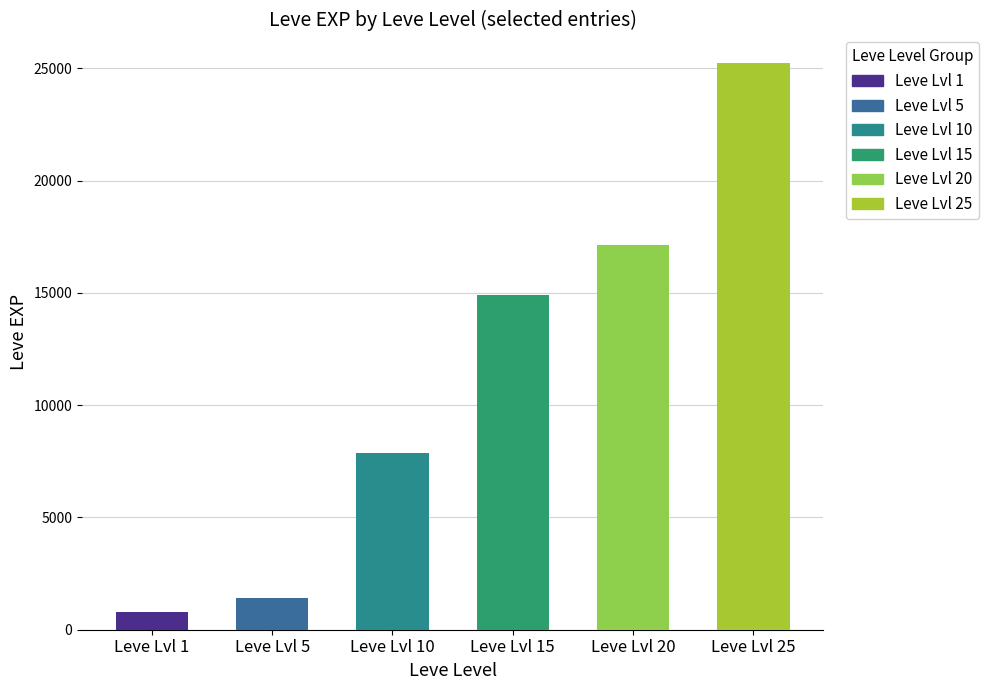

What is the sum of the Leve Amount=1 (EXP avg) values at 15 and 20?

32040